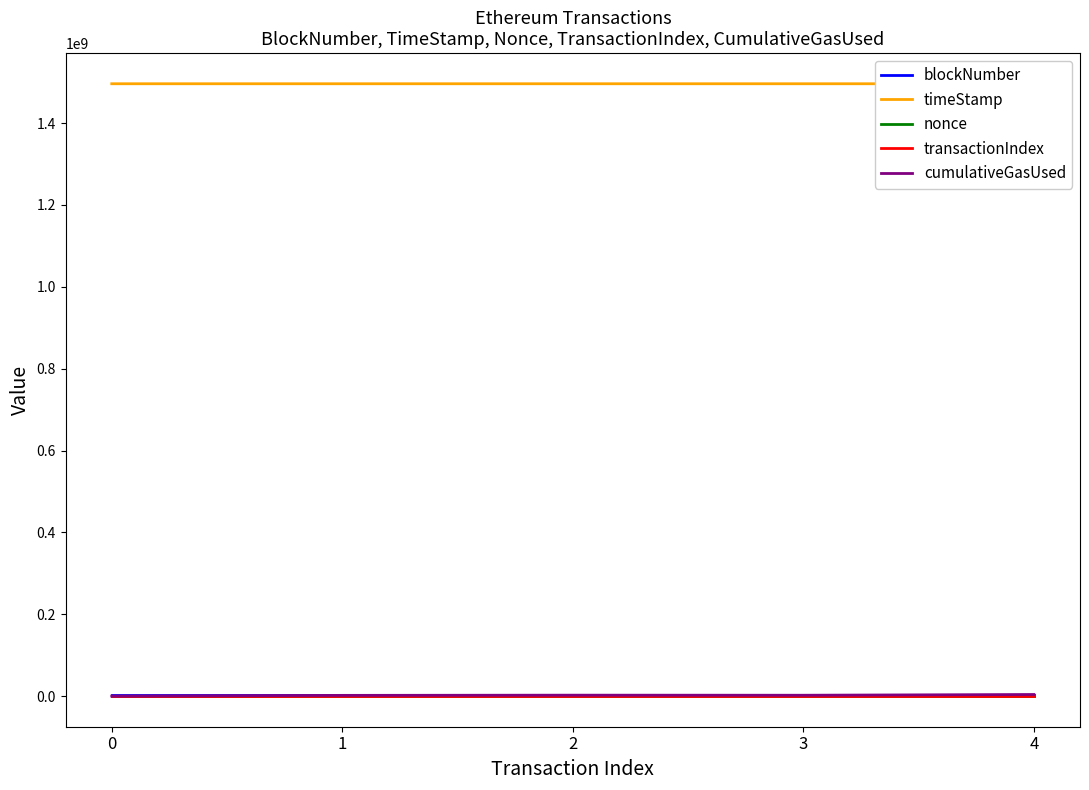

Reading left to right, transcribe all the data shown in this chart.

blockNumber: 3799755	3799764	3799830	3800019	3800022
timeStamp: 1496258842	1496259008	1496260129	1496263070	1496263146
nonce: 3	20	0	1	2
transactionIndex: 1	83	38	98	140
cumulativeGasUsed: 42000	1799841	2296108	2105434	3920309